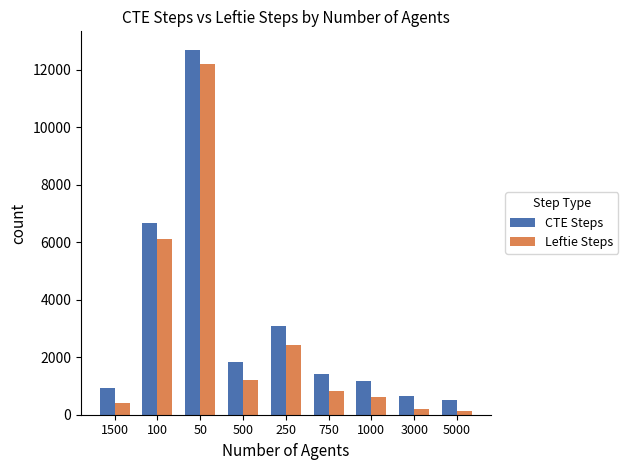

What is the value of the CTE Steps bar at the 4th from the left?

1841